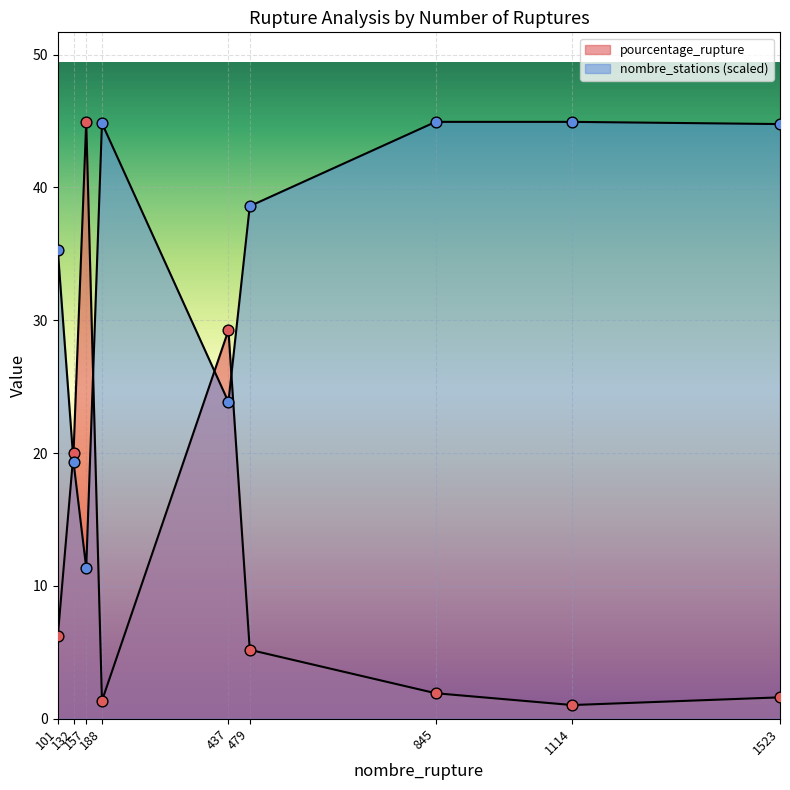

Which series contains the lowest Y value?

pourcentage_rupture